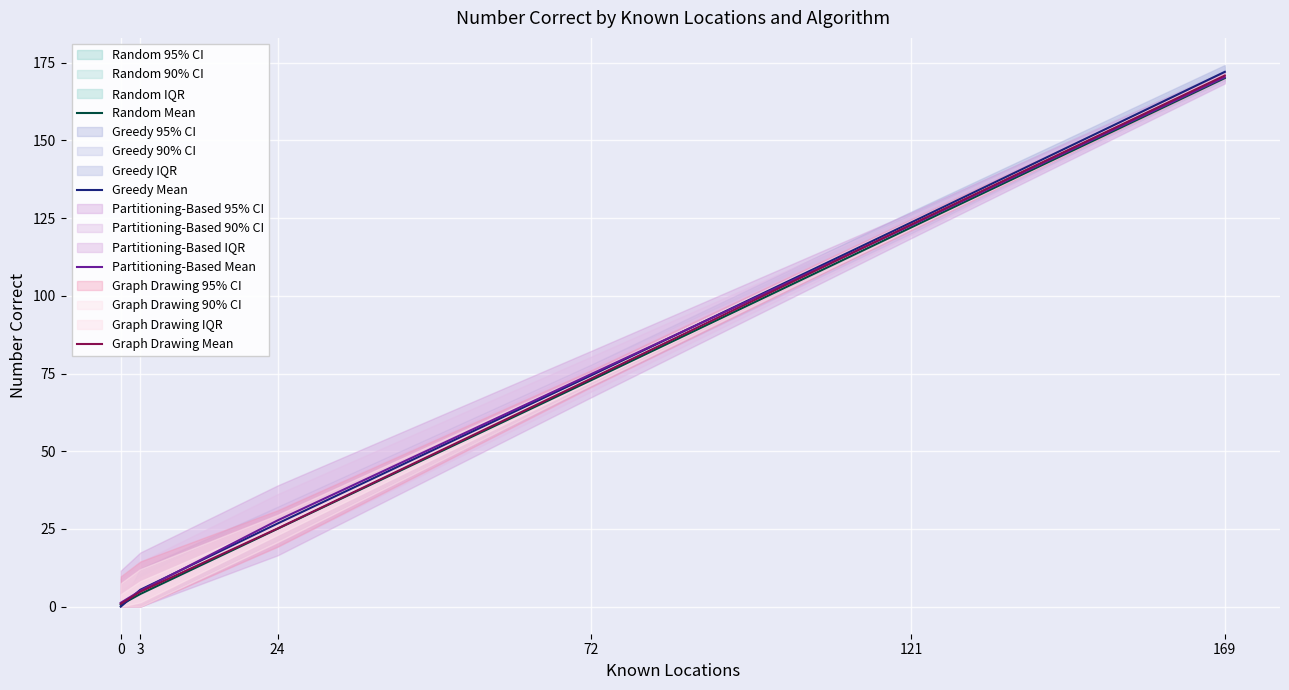

How many lines are shown in the chart?

4